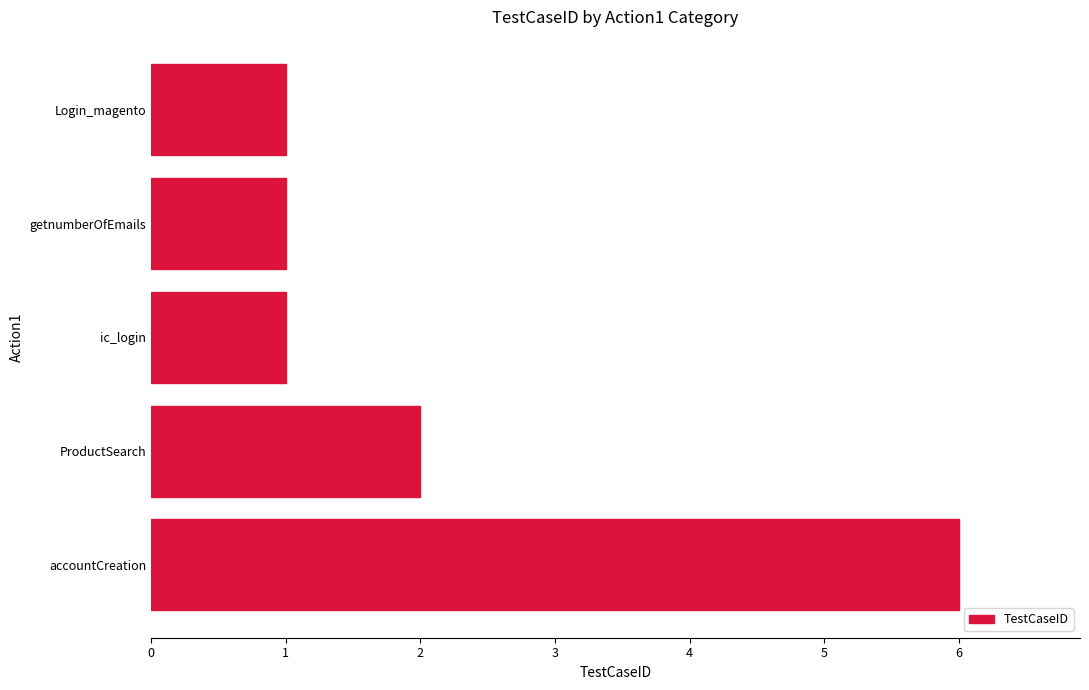

Which has a higher value, accountCreation or ProductSearch?

accountCreation